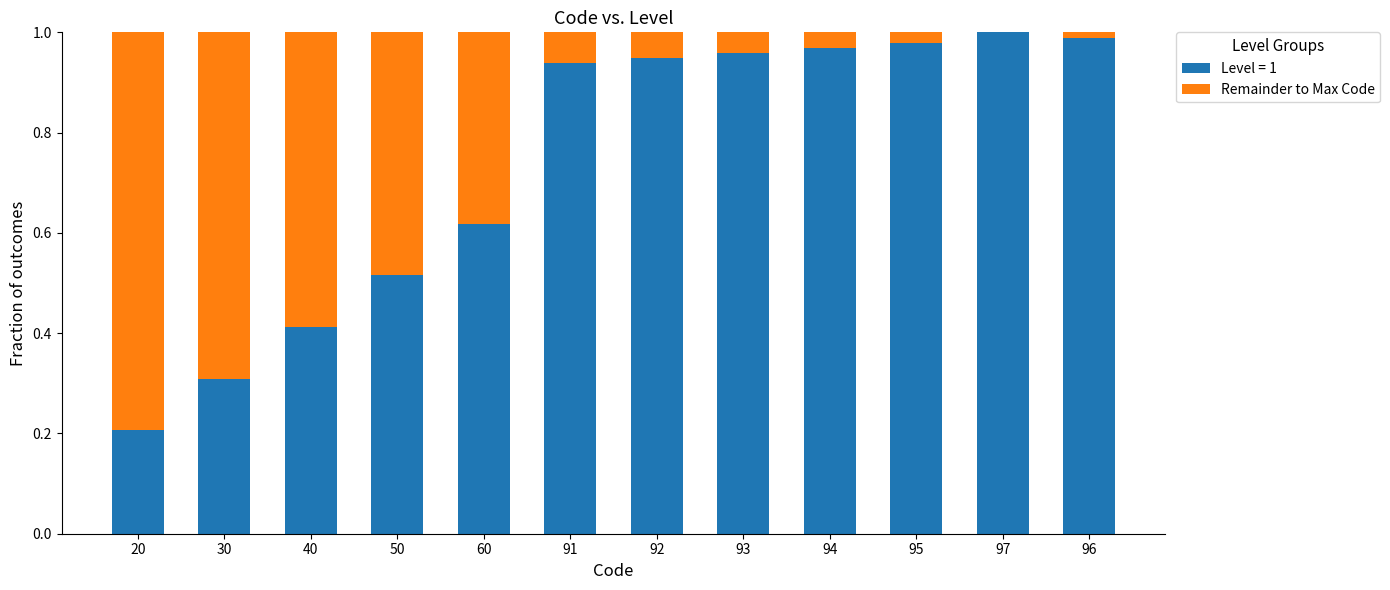

How many data points does each series have?

12